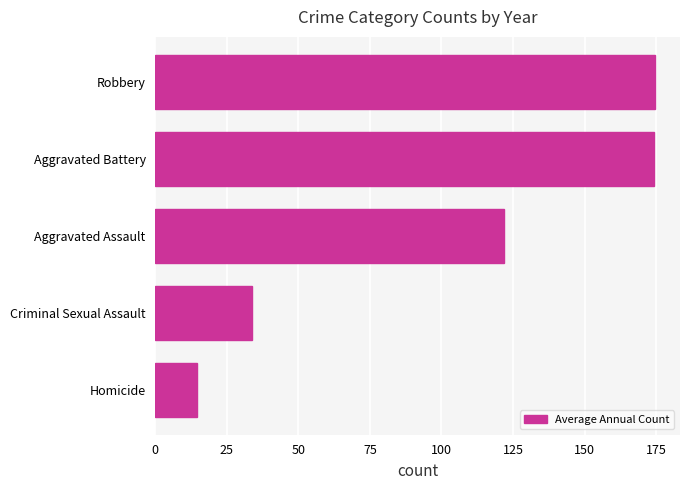

What is the difference between the maximum and minimum values?

160.0